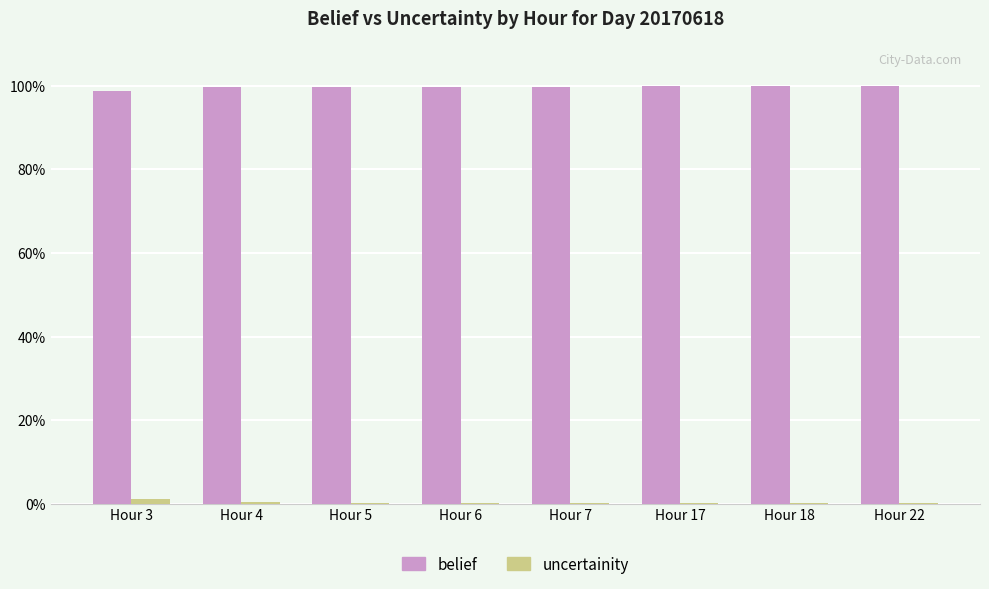

What are all the series names shown in the legend?

belief, uncertainity